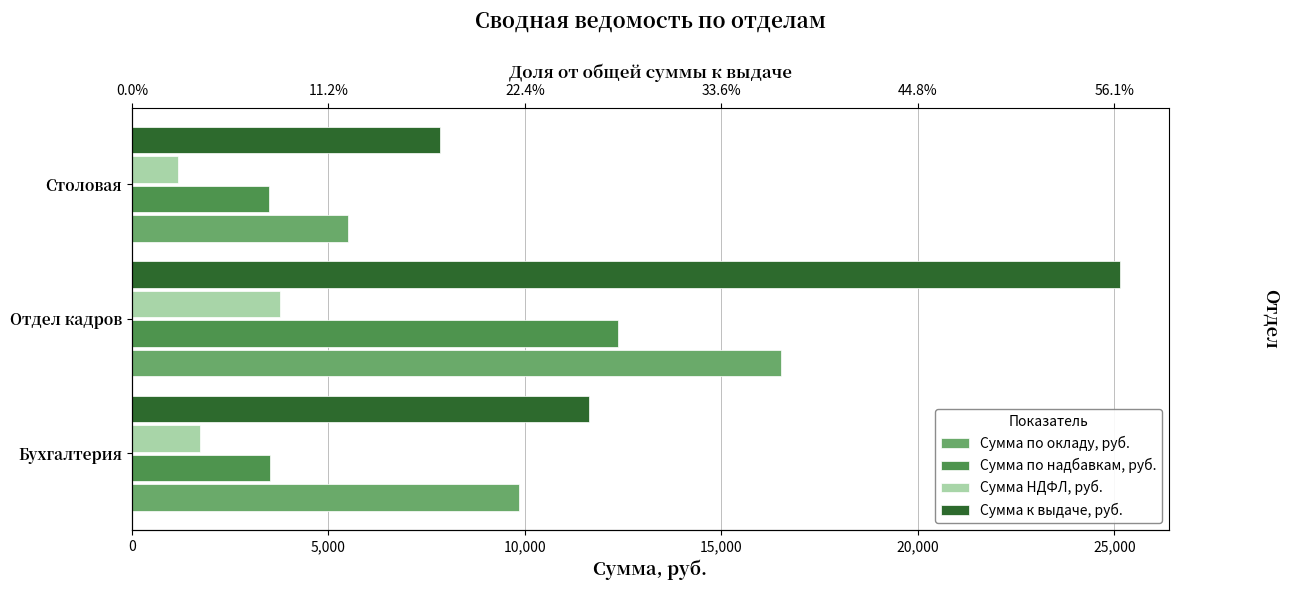

What is the difference between the maximum and minimum values in the Сумма НДФЛ, руб. series?

2585.4